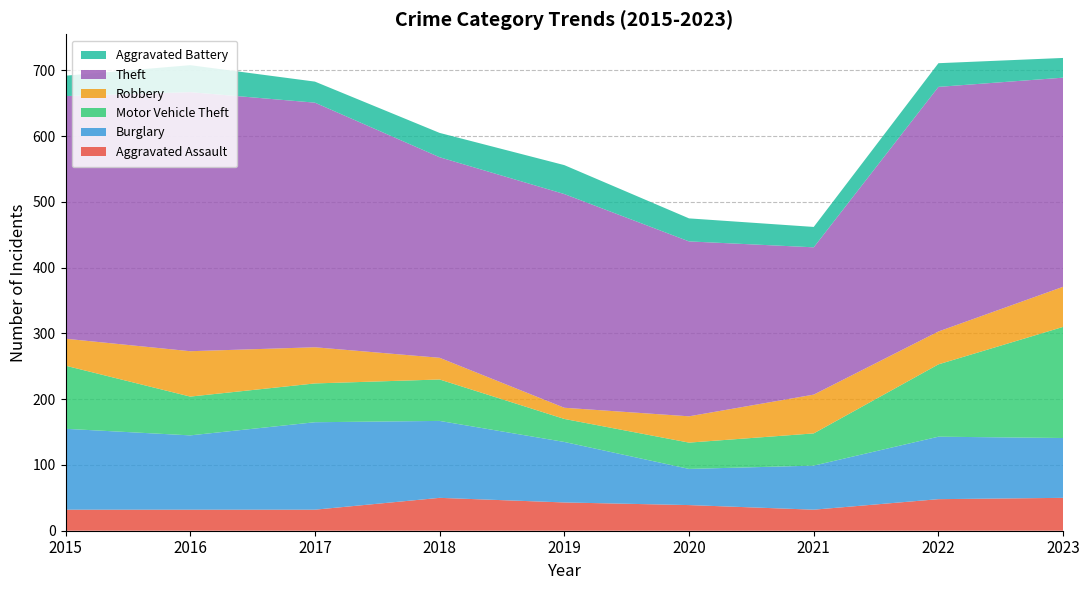

Reading left to right, what are all the values shown in this chart?

Aggravated Assault: 2015=32	2016=32	2017=32	2018=50	2019=43	2020=39	2021=32	2022=48	2023=50
Burglary: 2015=123	2016=113	2017=133	2018=117	2019=92	2020=55	2021=67	2022=95	2023=91
Motor Vehicle Theft: 2015=96	2016=59	2017=59	2018=63	2019=35	2020=40	2021=49	2022=110	2023=169
Robbery: 2015=41	2016=69	2017=55	2018=33	2019=17	2020=40	2021=59	2022=50	2023=61
Theft: 2015=369	2016=394	2017=372	2018=305	2019=325	2020=266	2021=224	2022=372	2023=318
Aggravated Battery: 2015=31	2016=41	2017=32	2018=37	2019=44	2020=35	2021=31	2022=36	2023=30